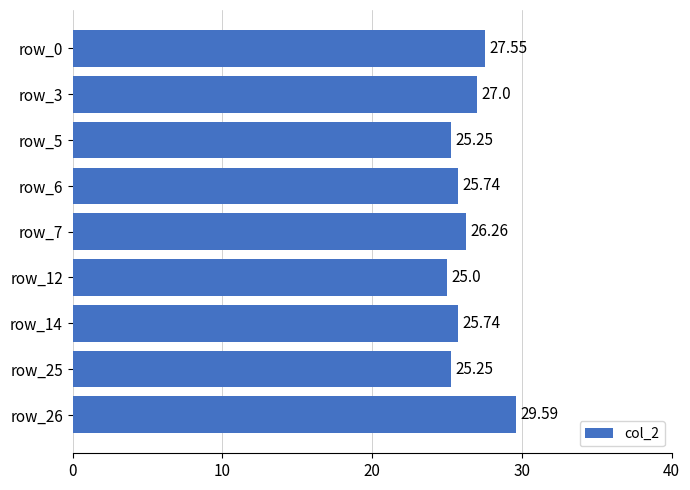

What is the difference between the second highest and second lowest values?

2.3